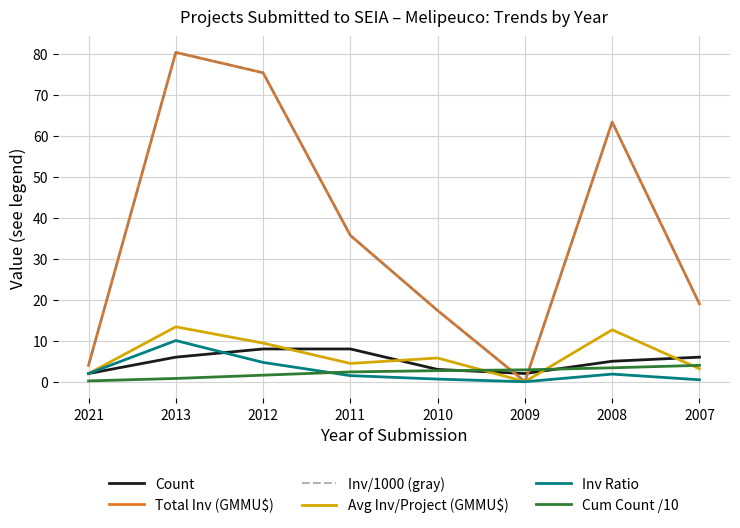

Does the chart display data point markers on the line(s)?

No